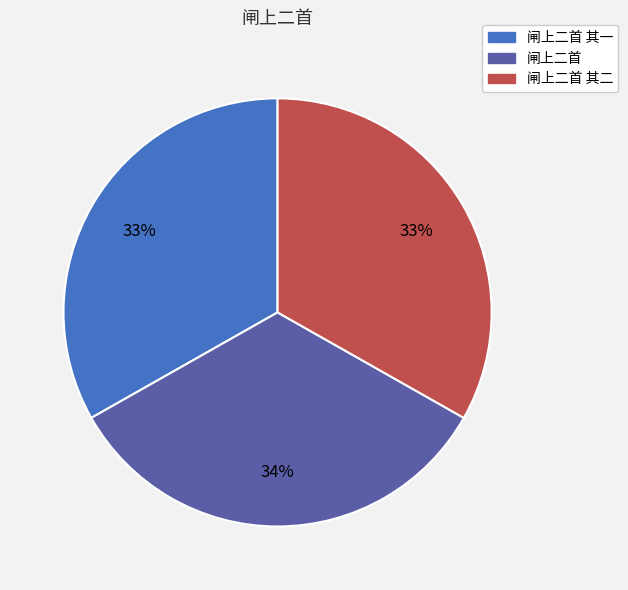

True or false: 闸上二首 其二 accounts for 27% of the total.

False